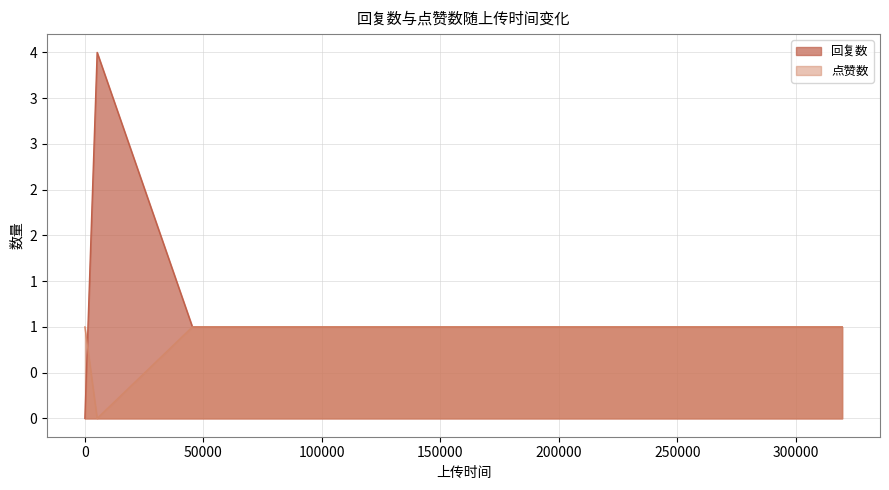

Rank the series at 1676593040 from highest to lowest value.

回复数, 点赞数